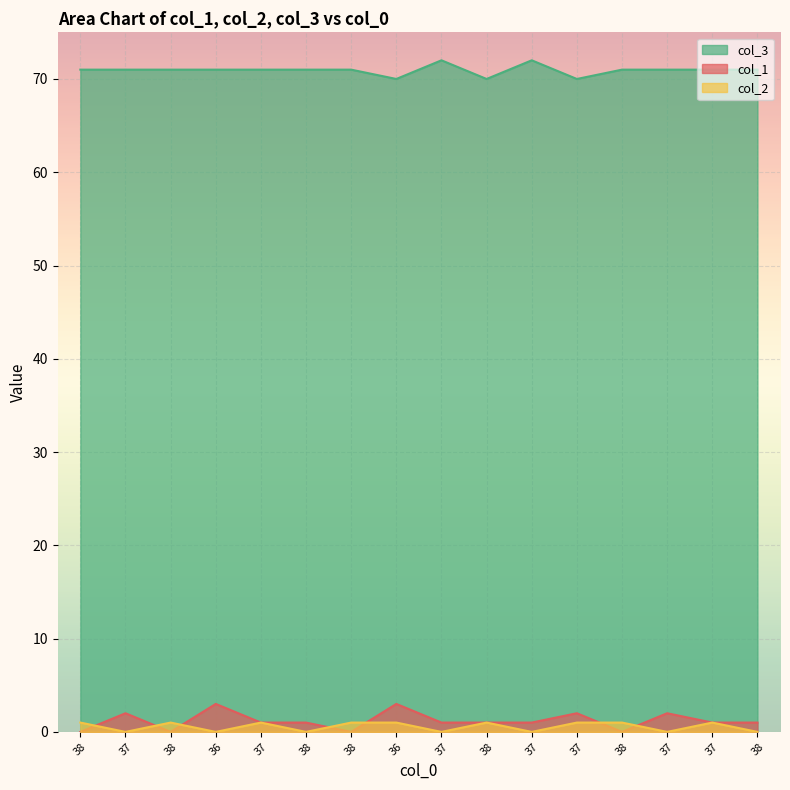

Reading left to right, extract all data points from this chart.

col_1: 0	2	0	3	1	1	0	3	1	1	1	2	0	2	1	1
col_2: 1	0	1	0	1	0	1	1	0	1	0	1	1	0	1	0
col_3: 71	71	71	71	71	71	71	70	72	70	72	70	71	71	71	71